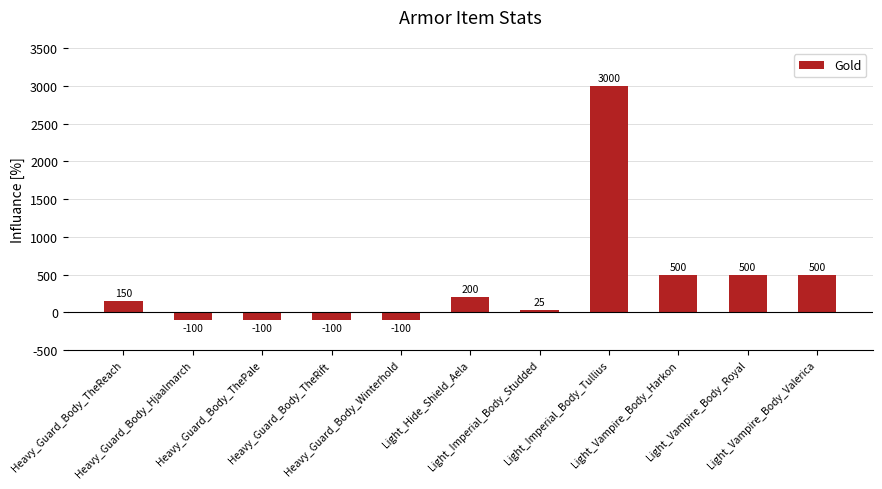

What is the approximate value at Light_Hide_Shield_Aela, to the nearest 10?

200